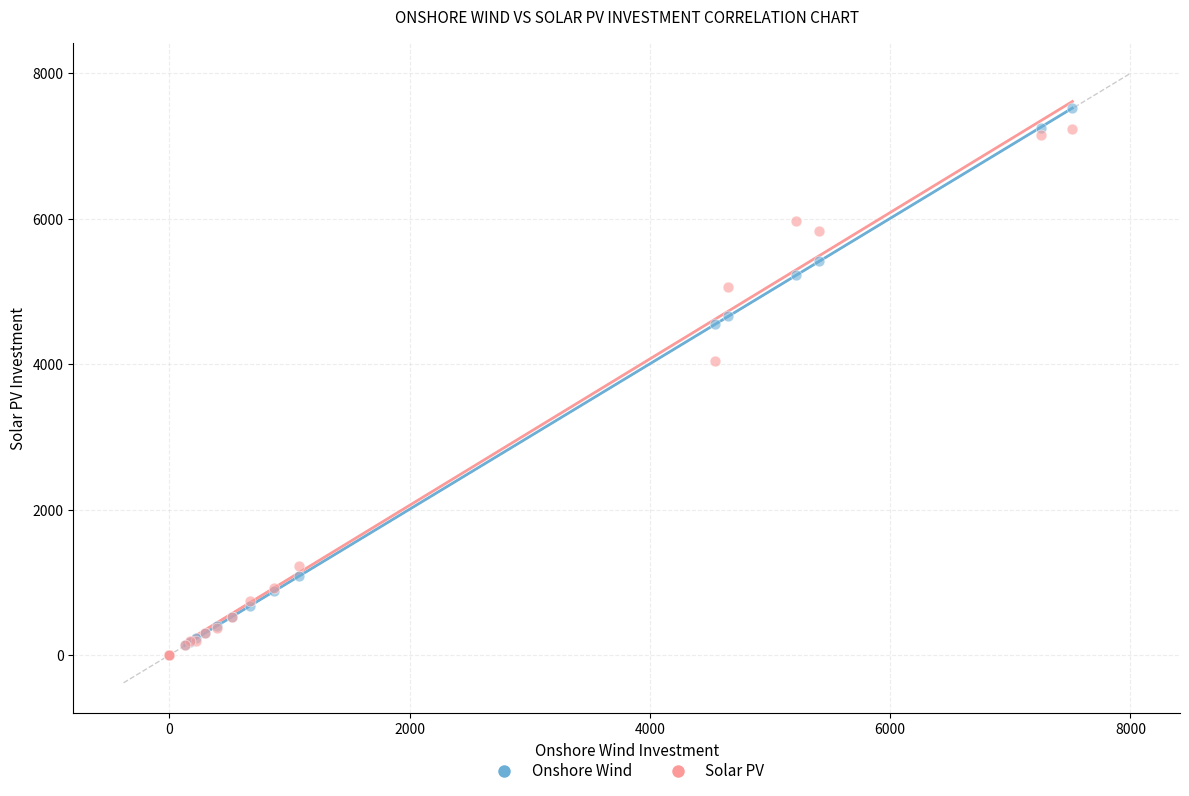

In the Solar PV series, what Y value is closest to 3615?

4044.3